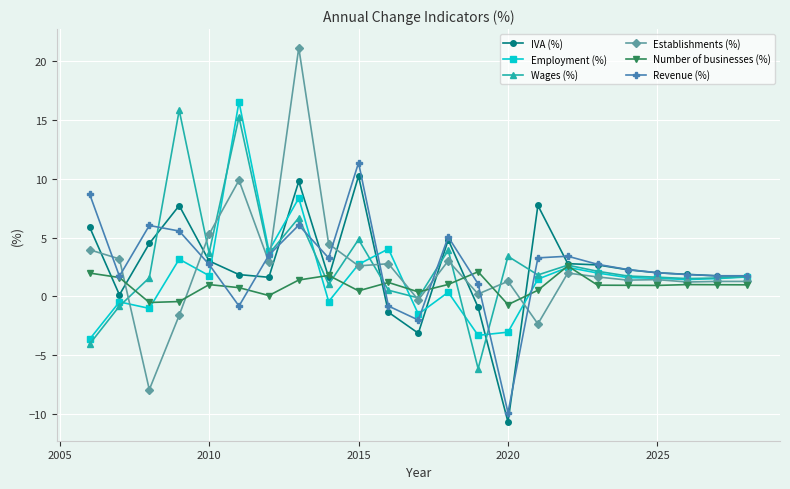

What are all the series names shown in the legend?

IVA (%), Employment (%), Wages (%), Establishments (%), Number of businesses (%), Revenue (%)